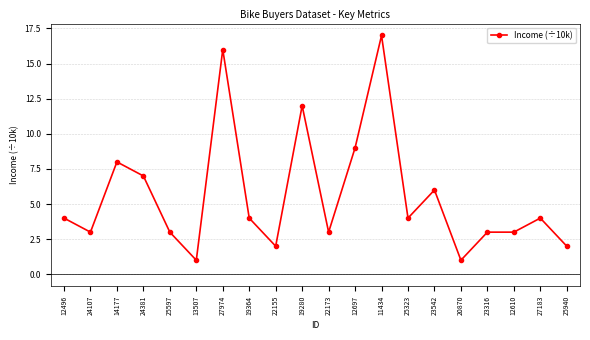

What is the maximum value shown in the chart?

17